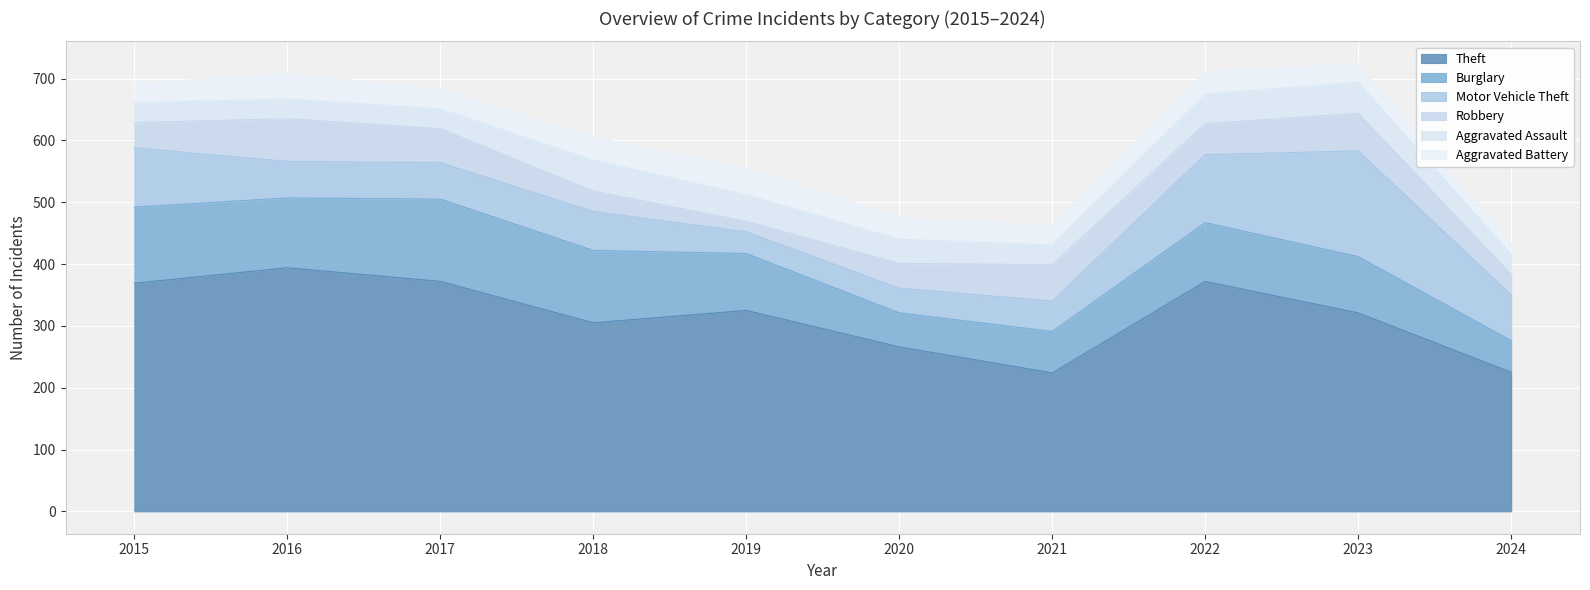

The value of Motor Vehicle Theft at 2023 is 171. True or false?

True